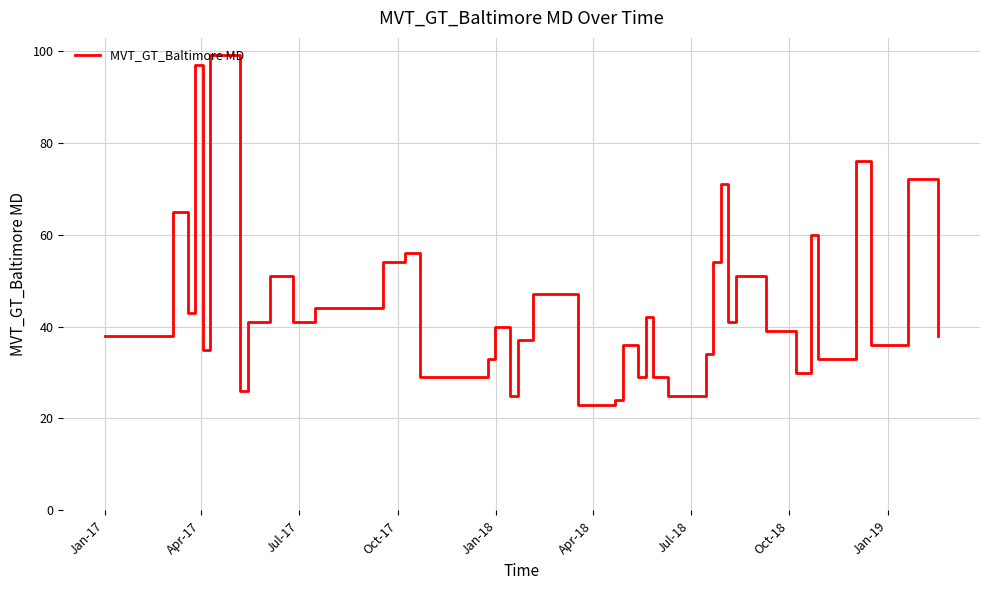

What is the difference between the maximum and minimum values?

76